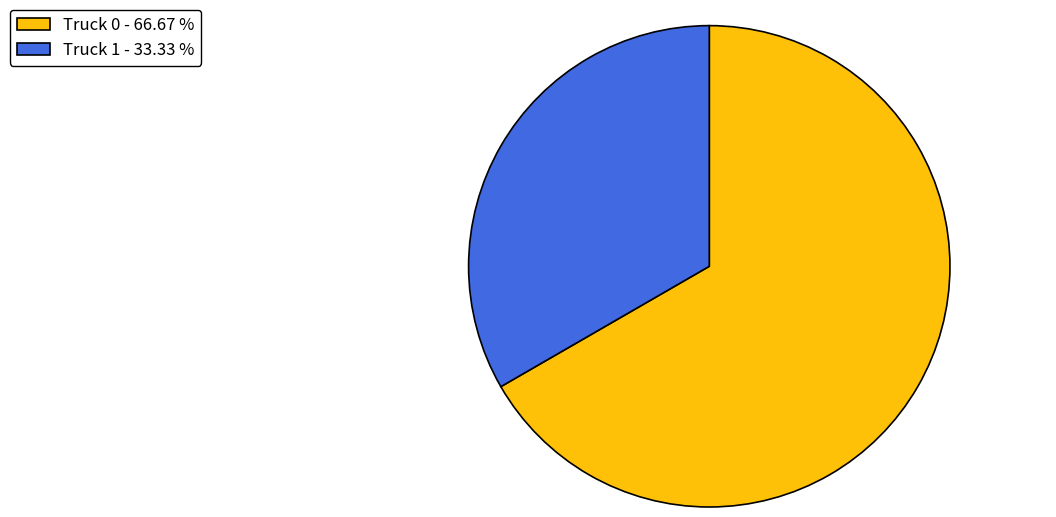

Between Truck 1 and Truck 0, which is larger?

Truck 0